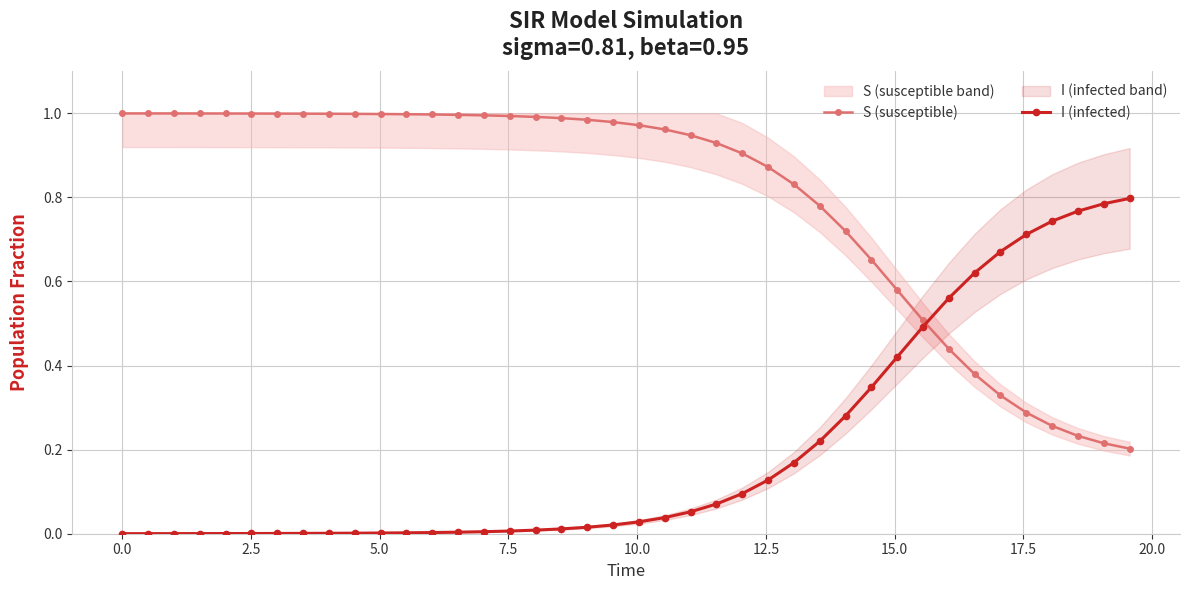

How many data points does each series have?

40